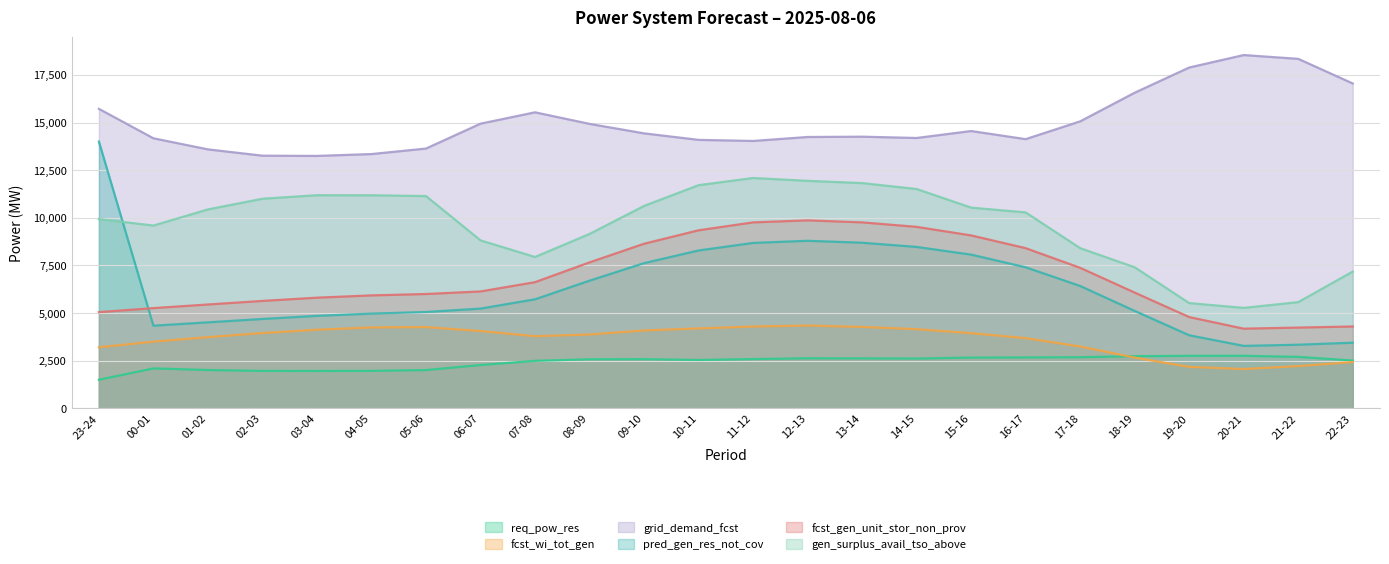

Read the pred_gen_res_not_cov value at 12-13.

8793